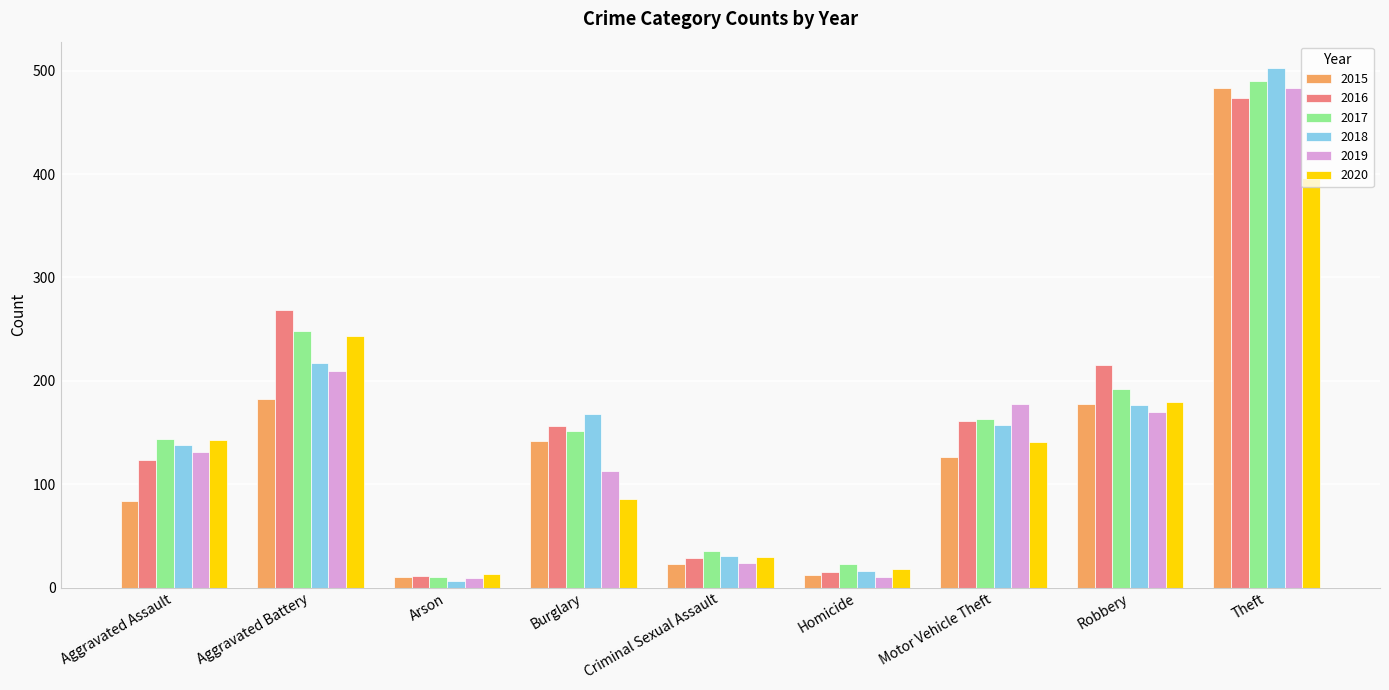

How many categories are shown in the chart?

9